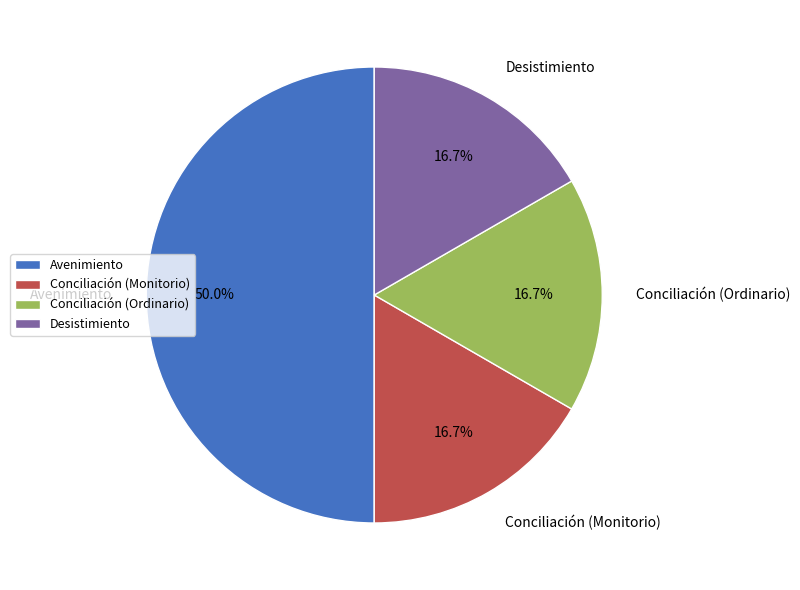

Approximately how many times larger is the value at Desistimiento compared to Conciliación (Monitorio)?

1.0